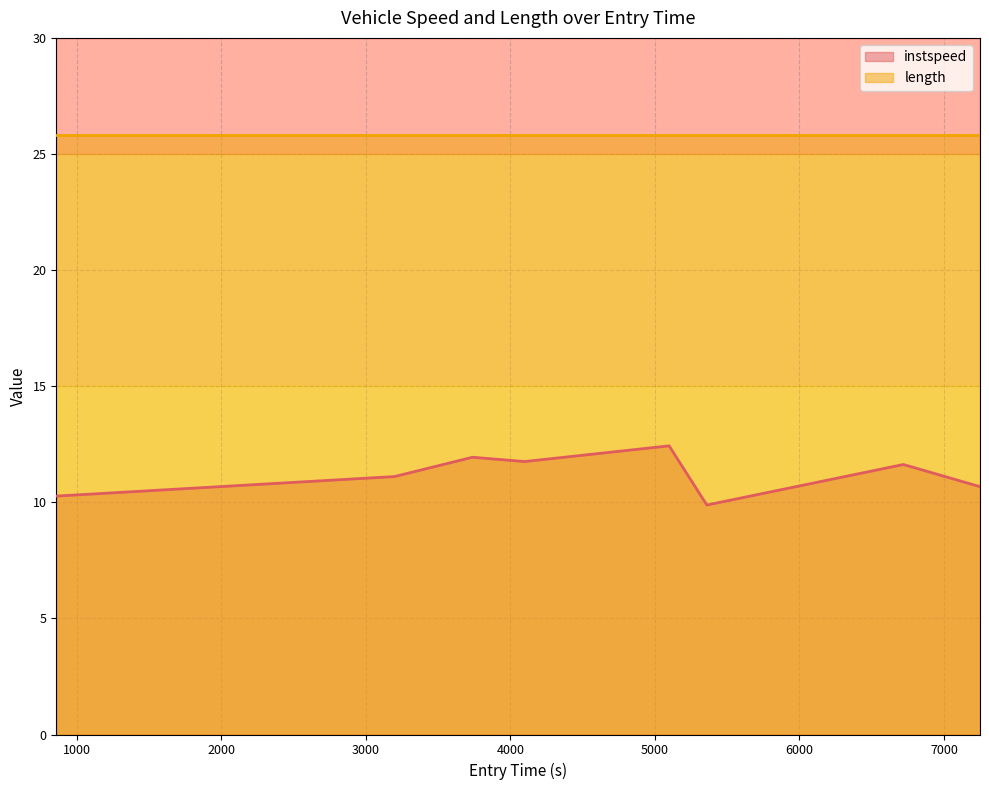

The value at 3198.921727176809 is 4.1. True or false?

False